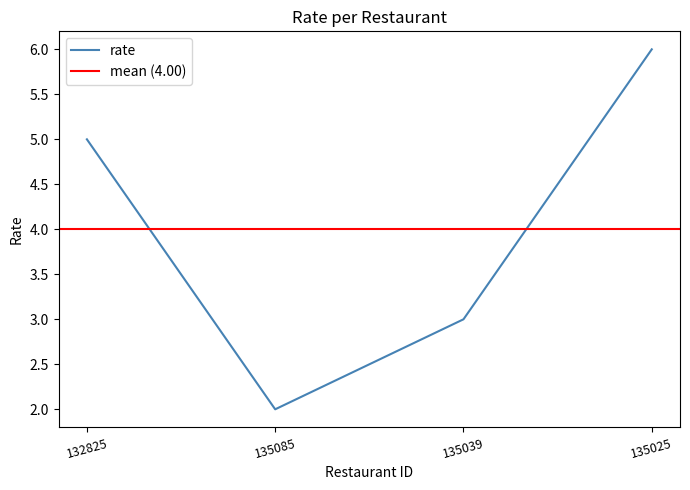

At which category does the chart reach its minimum across all series?

135085